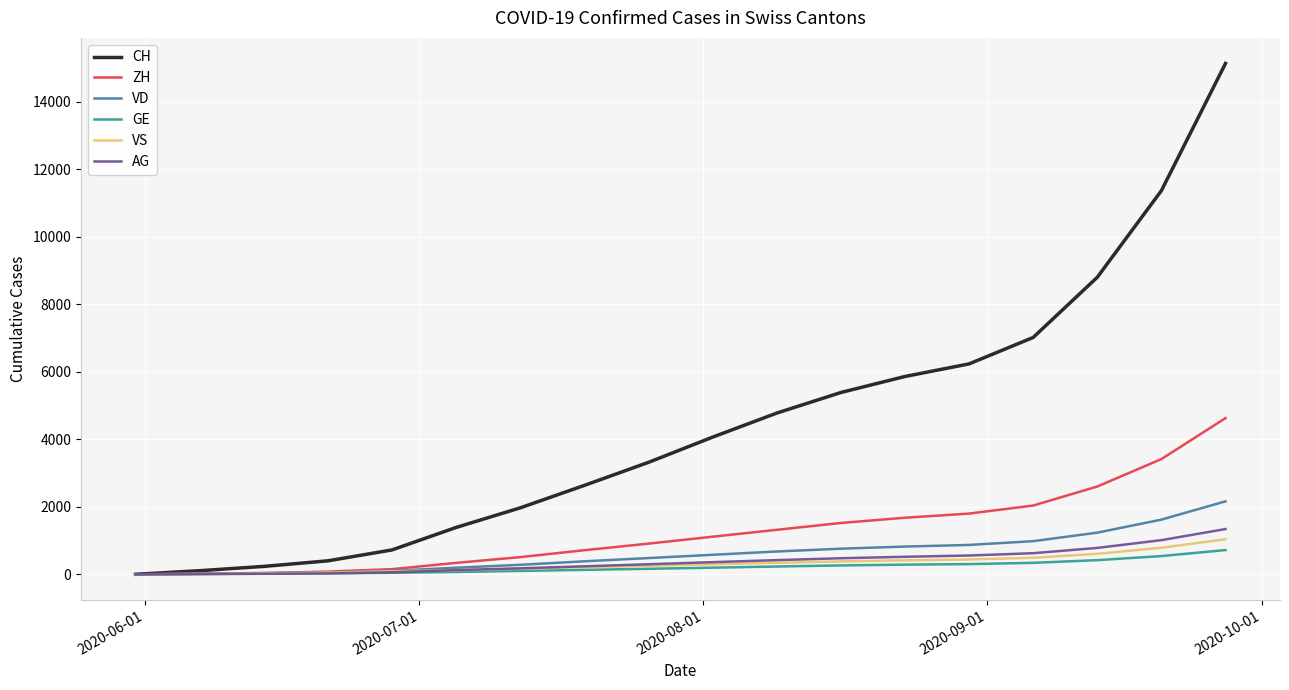

Which series has the largest range (max minus min)?

CH